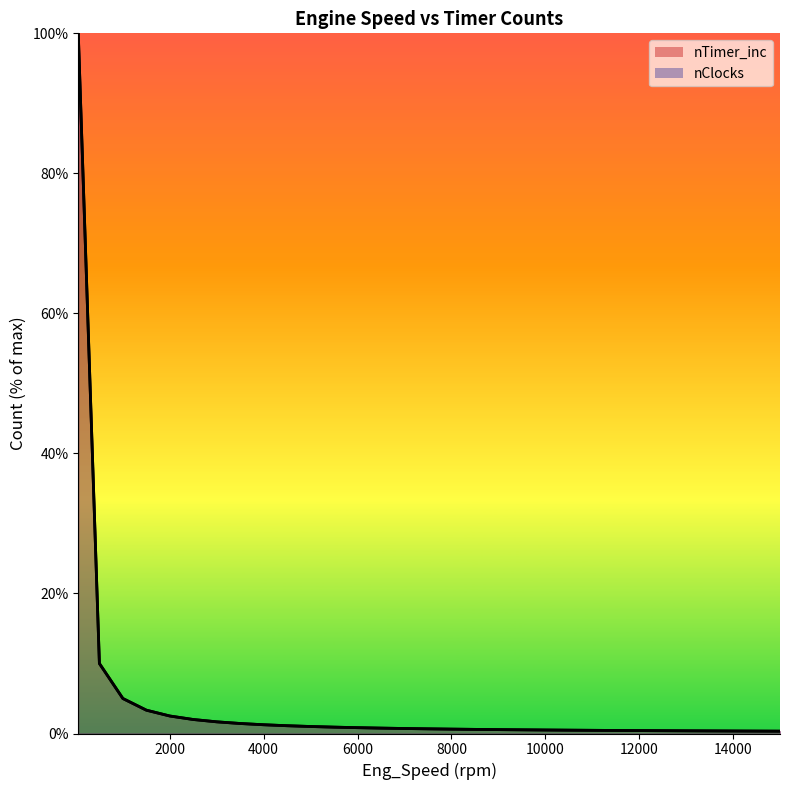

Which series has the largest range (max minus min)?

nTimer_inc